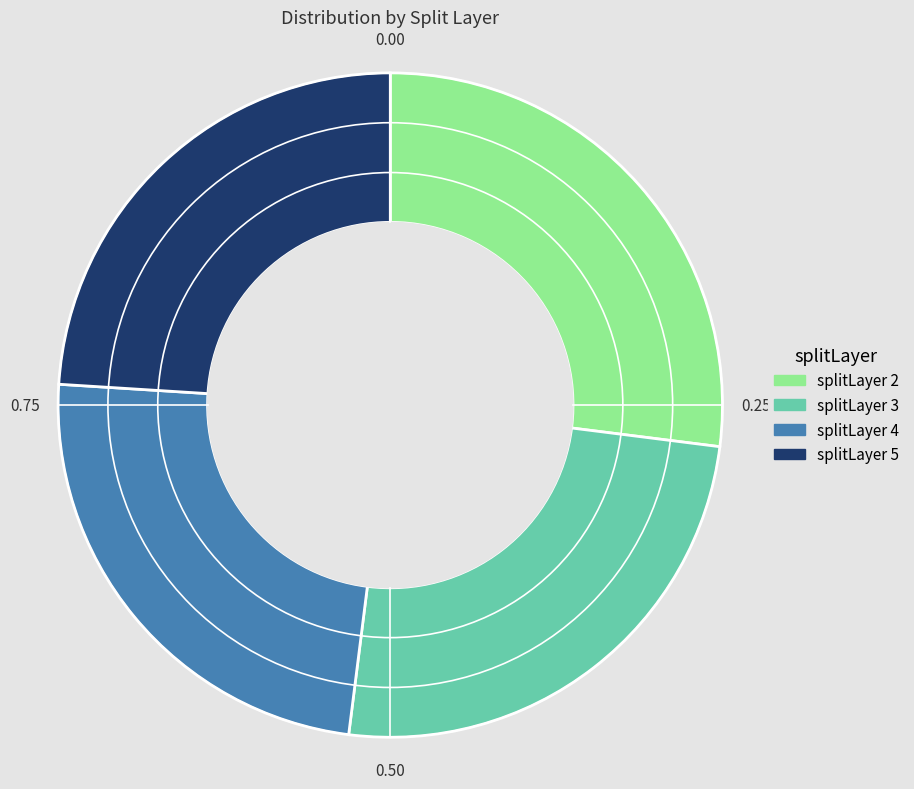

Is it true that splitLayer 2 is 21% of the pie?

False